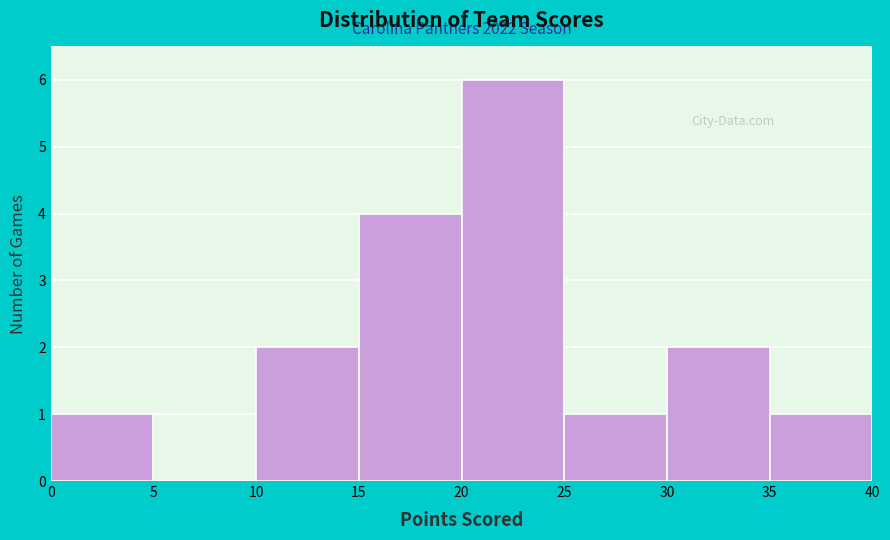

Which range on the x-axis has the tallest bar?

20 to 25